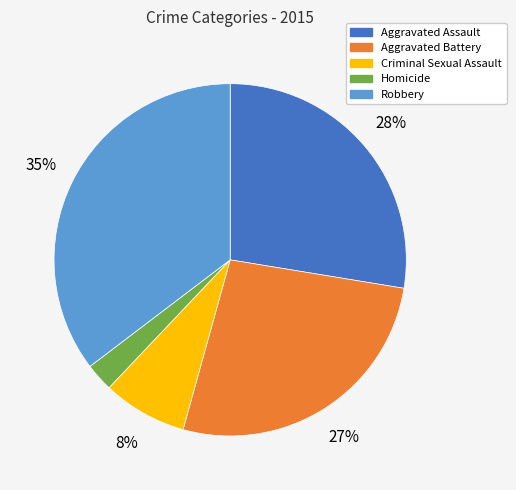

What is the smallest slice in the pie chart?

Homicide